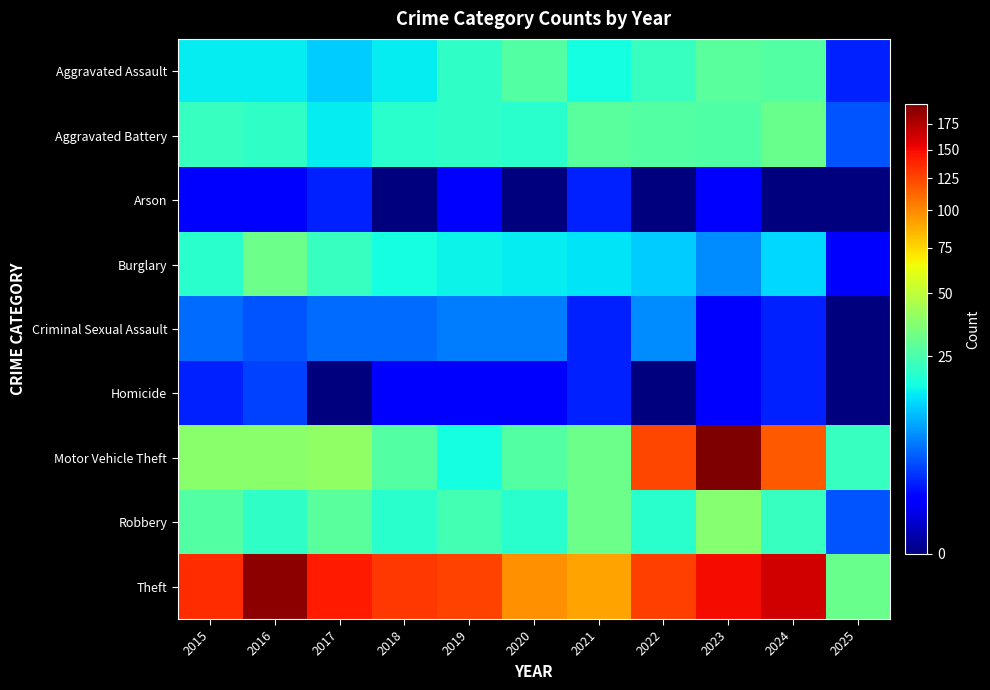

At which category does the chart reach its minimum across all series?

2018